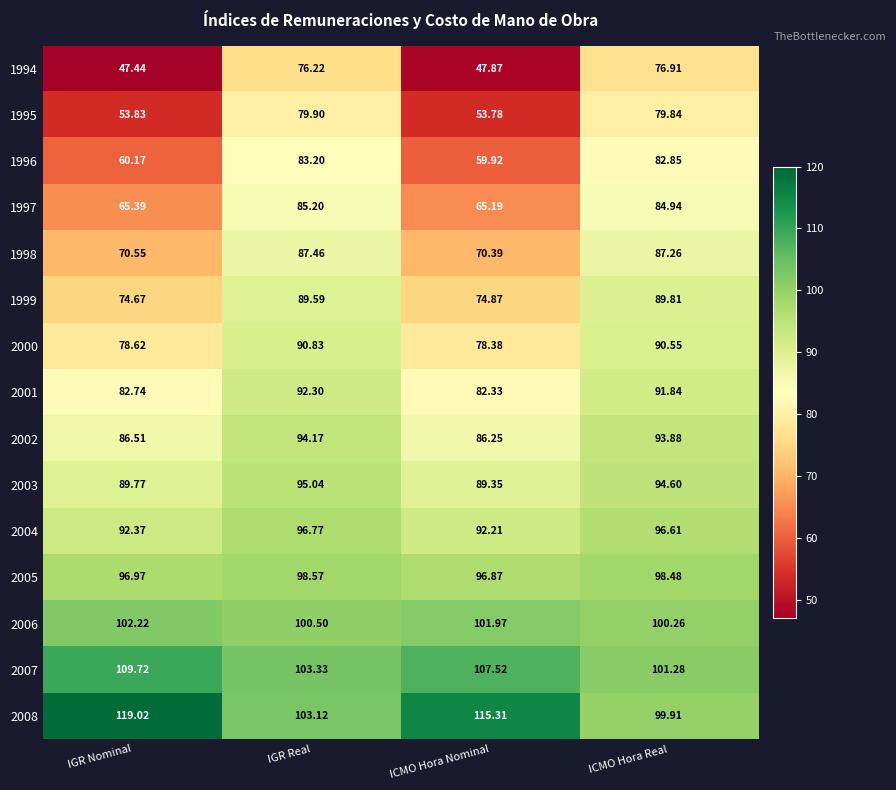

List the labels in order of 2003 value, smallest first.

ICMO Hora Nominal, IGR Nominal, ICMO Hora Real, IGR Real